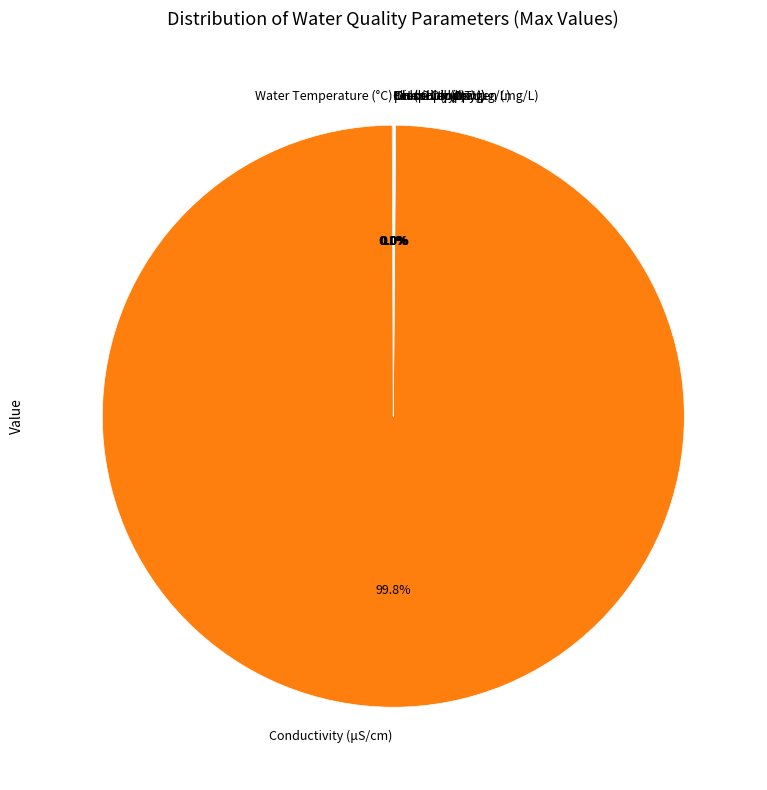

Which slice is the largest?

Conductivity (μS/cm)